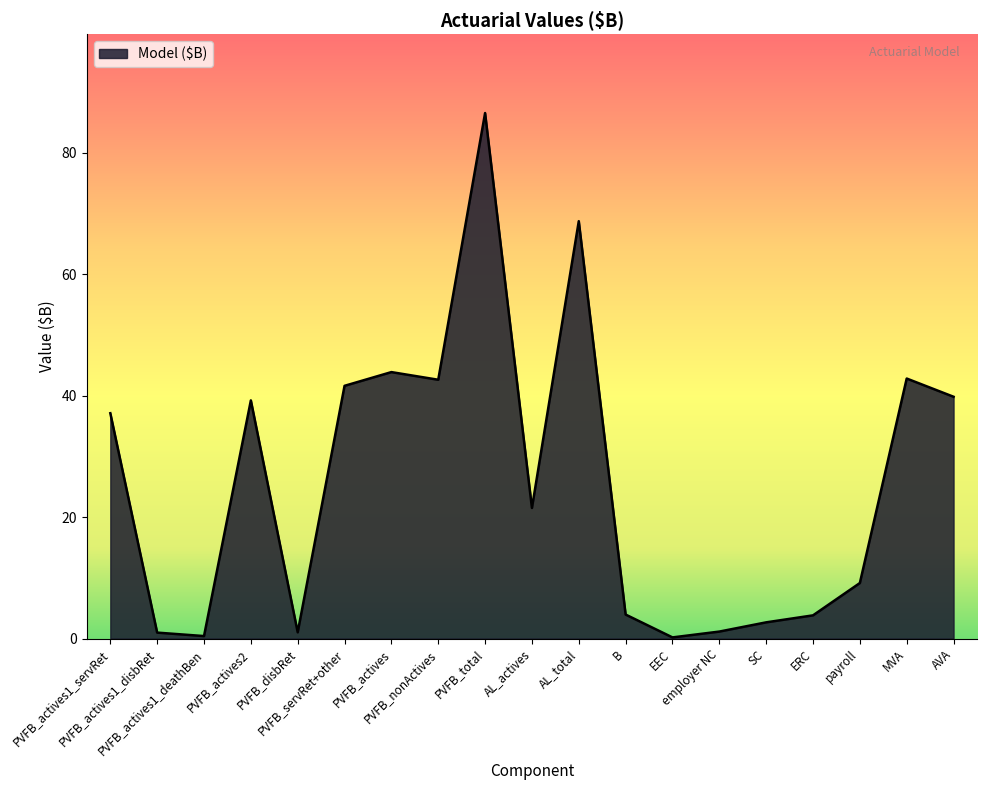

What is the greatest value displayed?

86.5